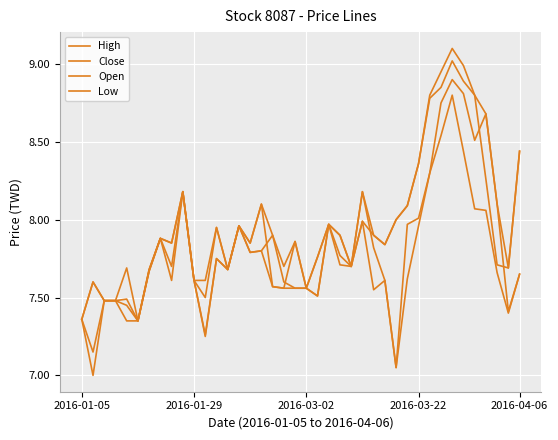

Does the chart have visible grid lines?

Yes